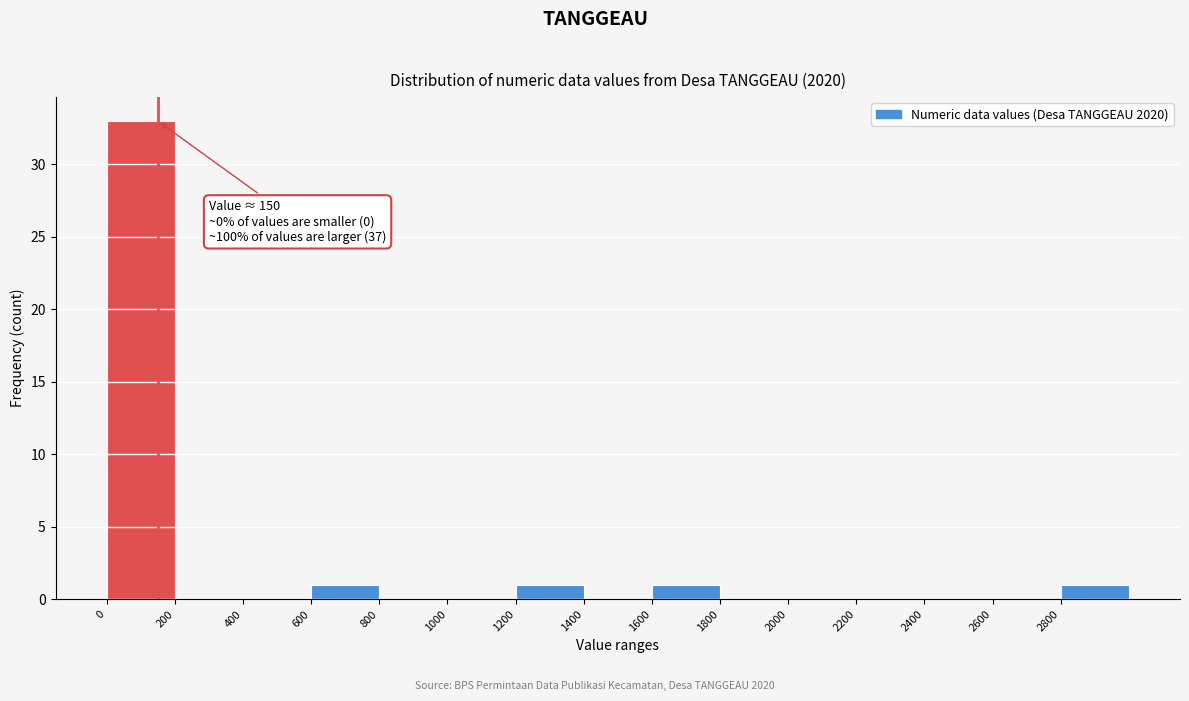

Over which range of the x-axis is the bar tallest?

0 to 200